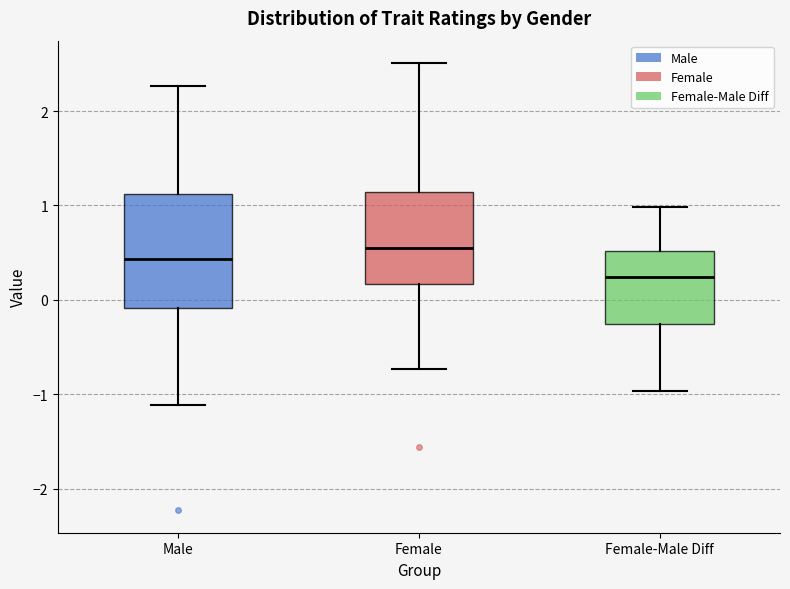

Reading left to right, read every box against the y-axis: the position of its median line, the range the box covers, and the ends of its whiskers. The values are not printed on the chart, so give them approximately, as read against the axis.

Male: median 0.4, box -0.1 to 1.1, whiskers -1.1 to 2.3
Female: median 0.5, box 0.2 to 1.1, whiskers -0.7 to 2.5
Female-Male Diff: median 0.2, box -0.3 to 0.5, whiskers -1.0 to 1.0